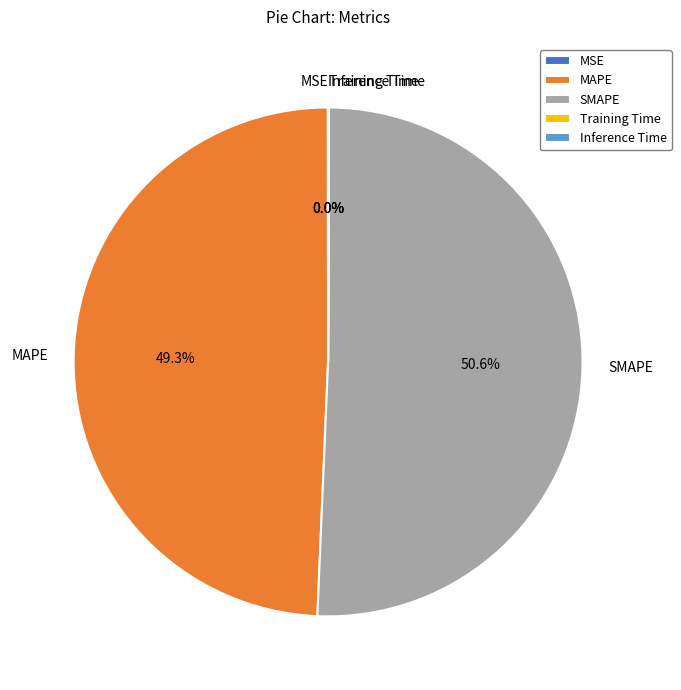

Does any single category account for the majority?

Yes